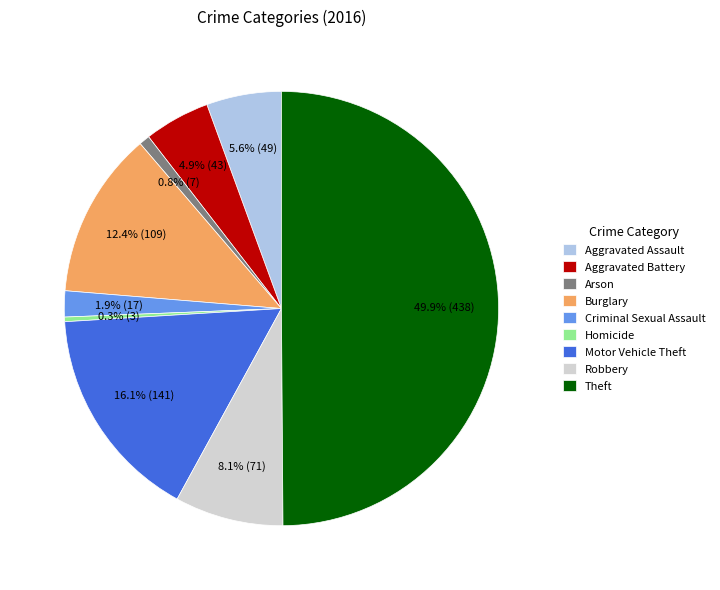

Which category has the biggest portion of the pie?

Theft